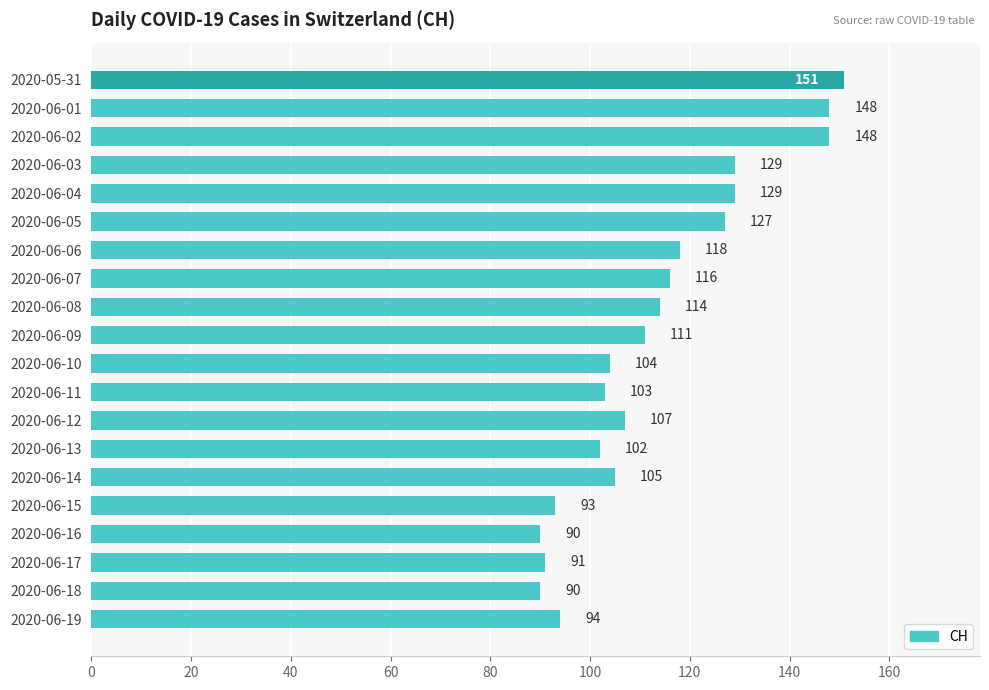

What is the label of the 17th bar from the top?

2020-06-16